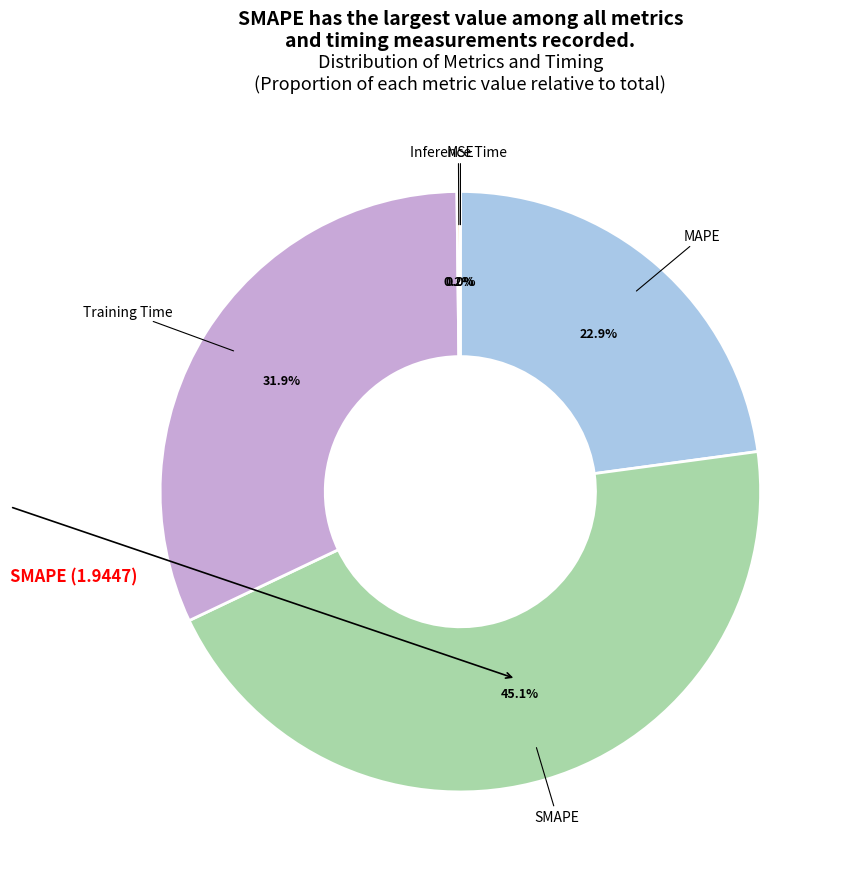

Is there a majority slice in this chart?

No